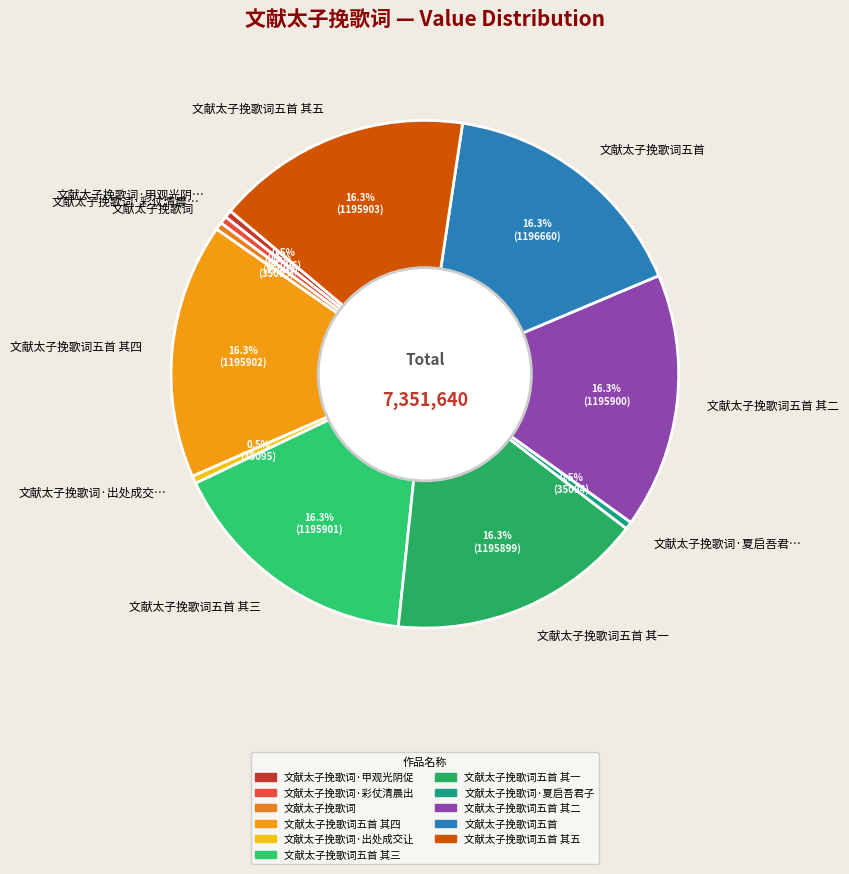

Is there any slice that represents more than half of the pie?

No